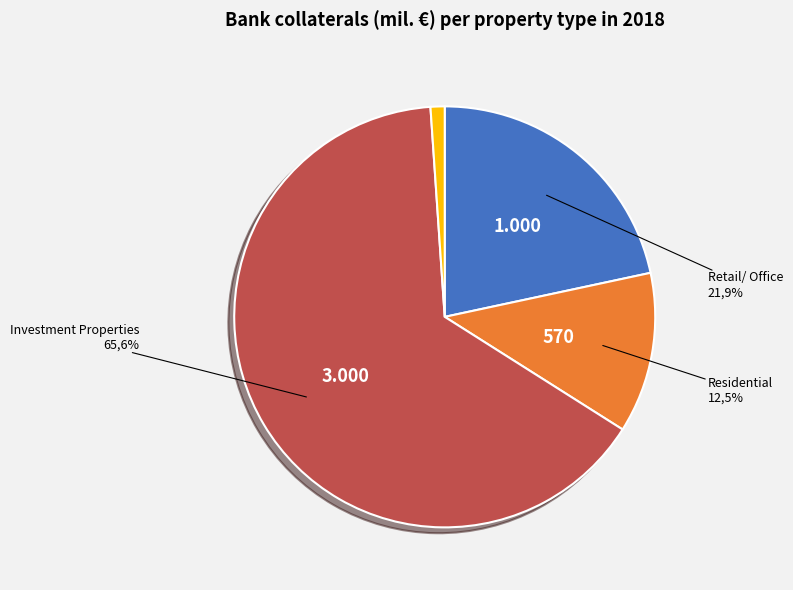

How many slices are in this pie chart?

4